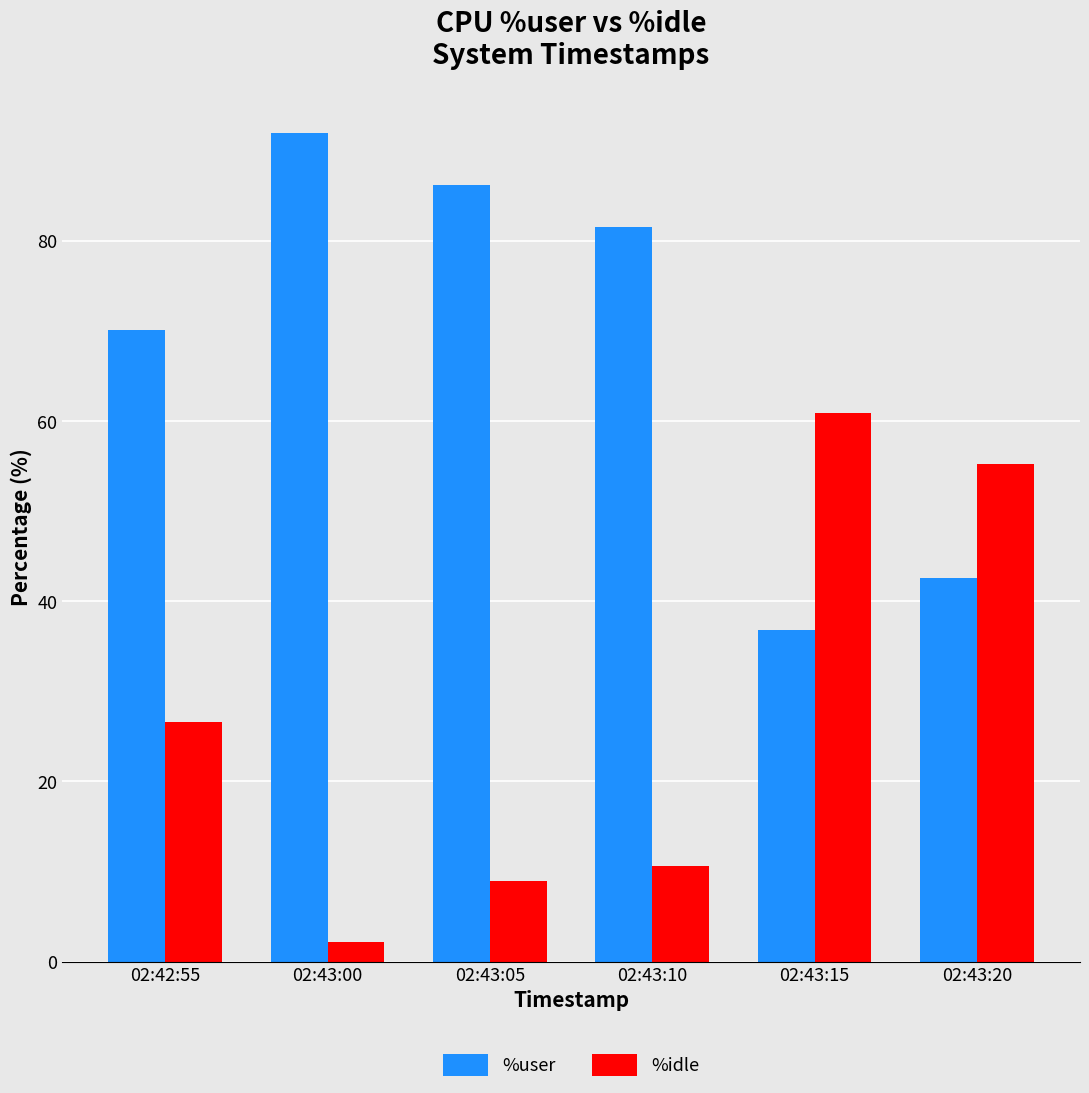

How many values in the %idle series exceed 26?

3